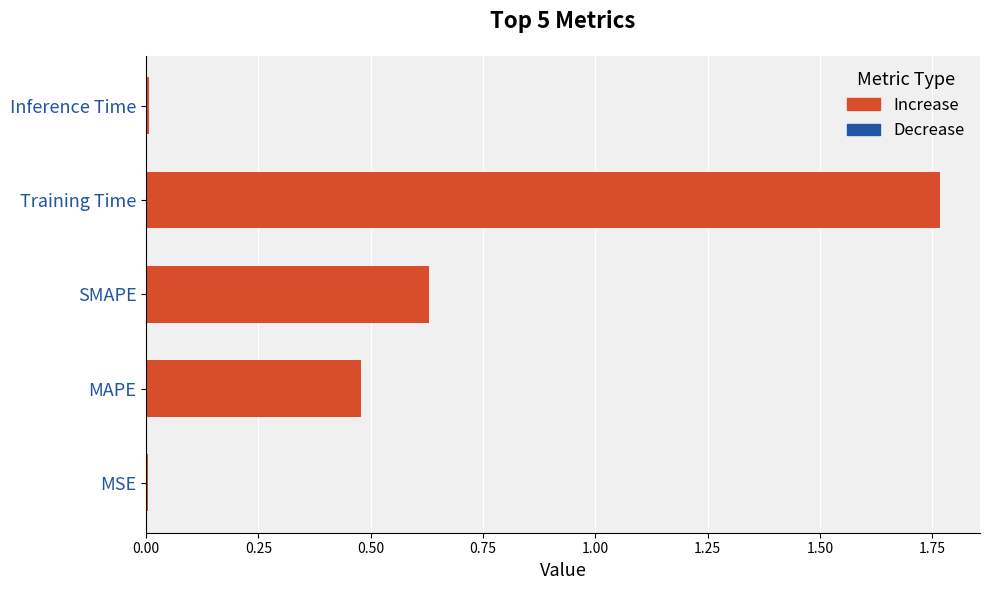

Approximately how many times larger is the value at MAPE compared to Training Time?

0.3